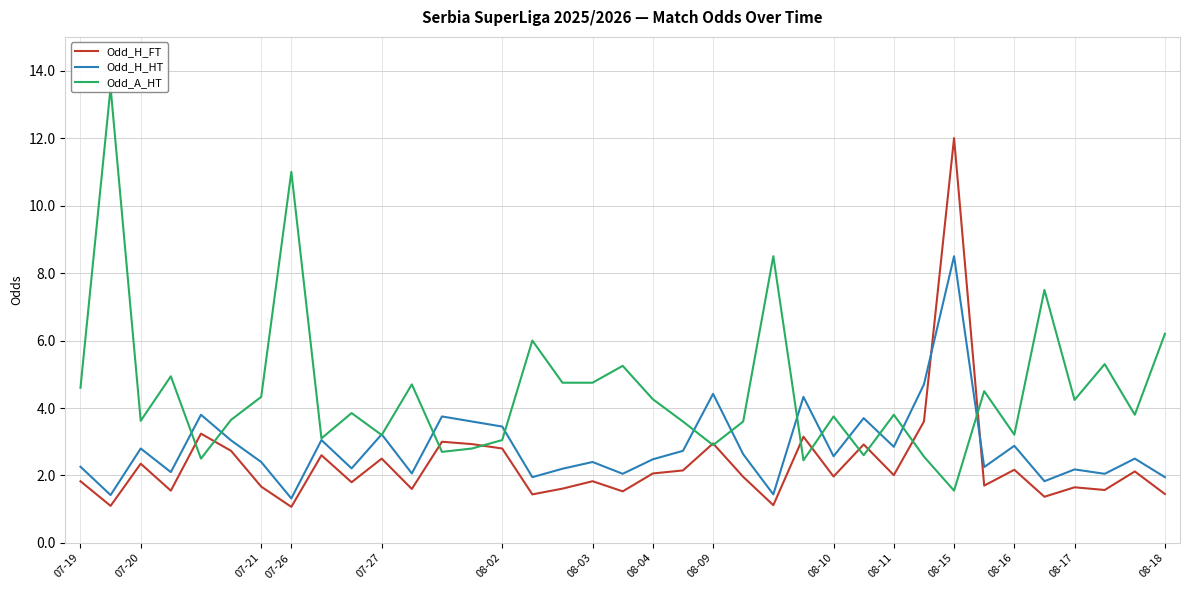

What is the label of the 5th point from the right?

32